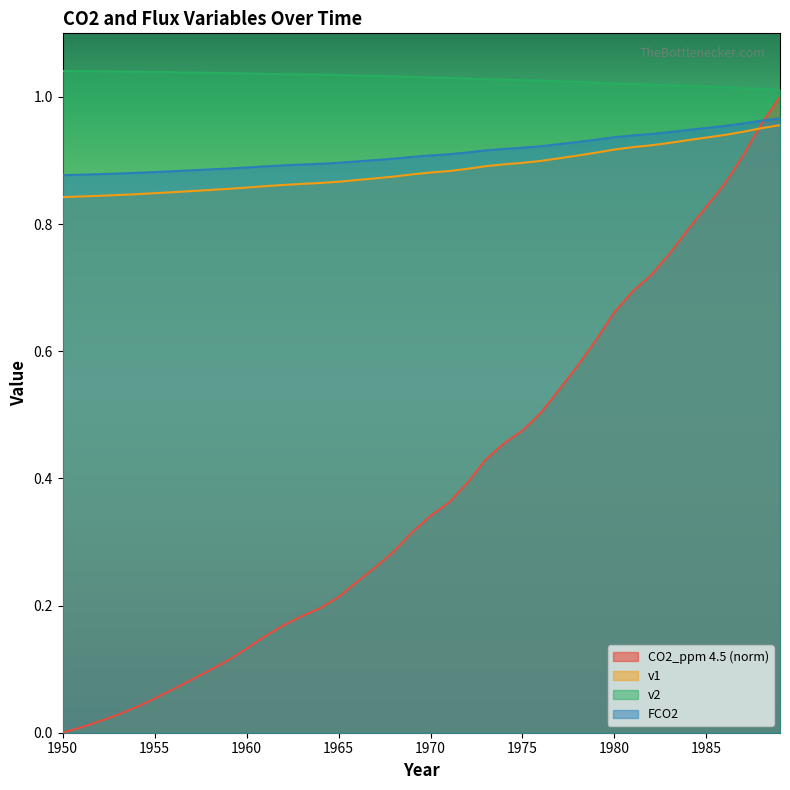

What is the total value across all series at 1986?

3.8